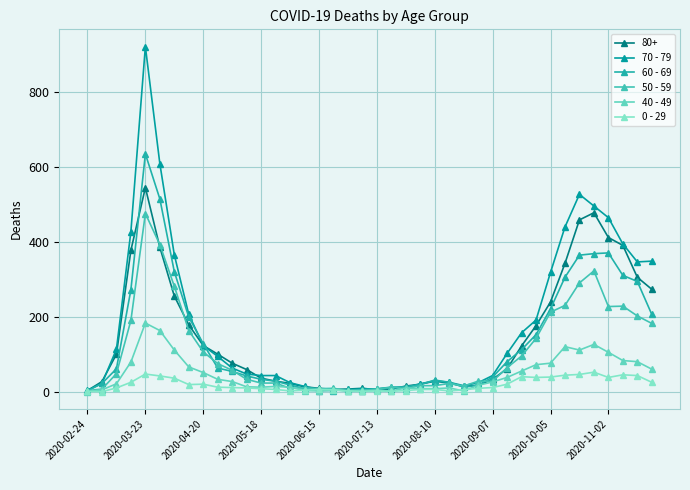

How many categories are shown in the chart?

40